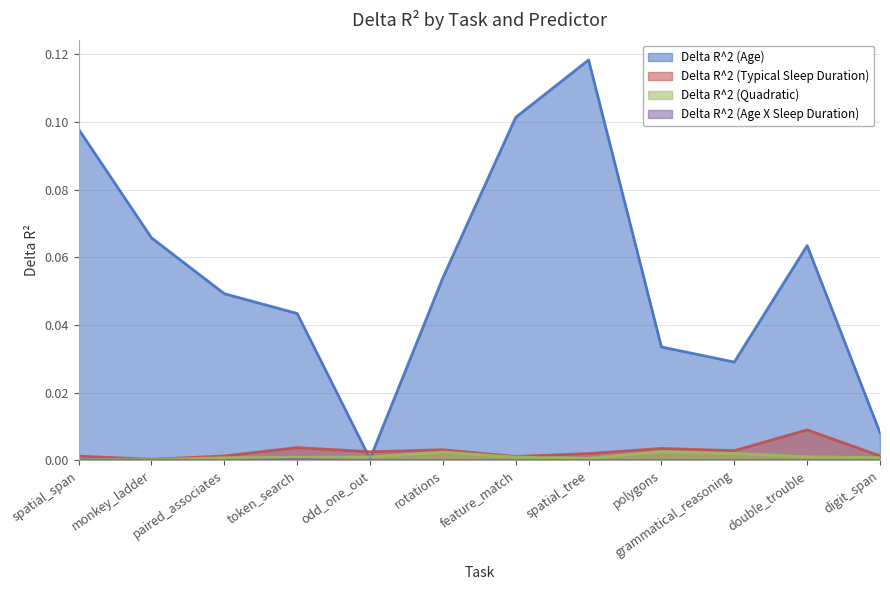

At how many categories does at least one series exceed 0?

12